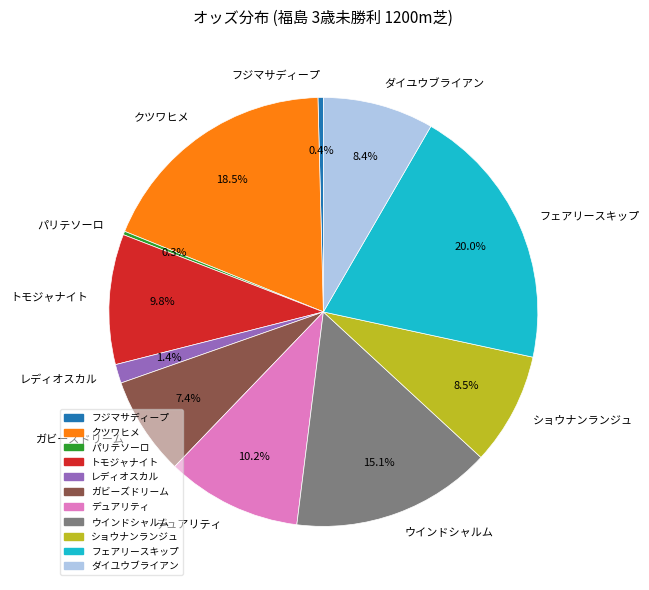

Between ダイユウブライアン and トモジャナイト, which is larger?

トモジャナイト